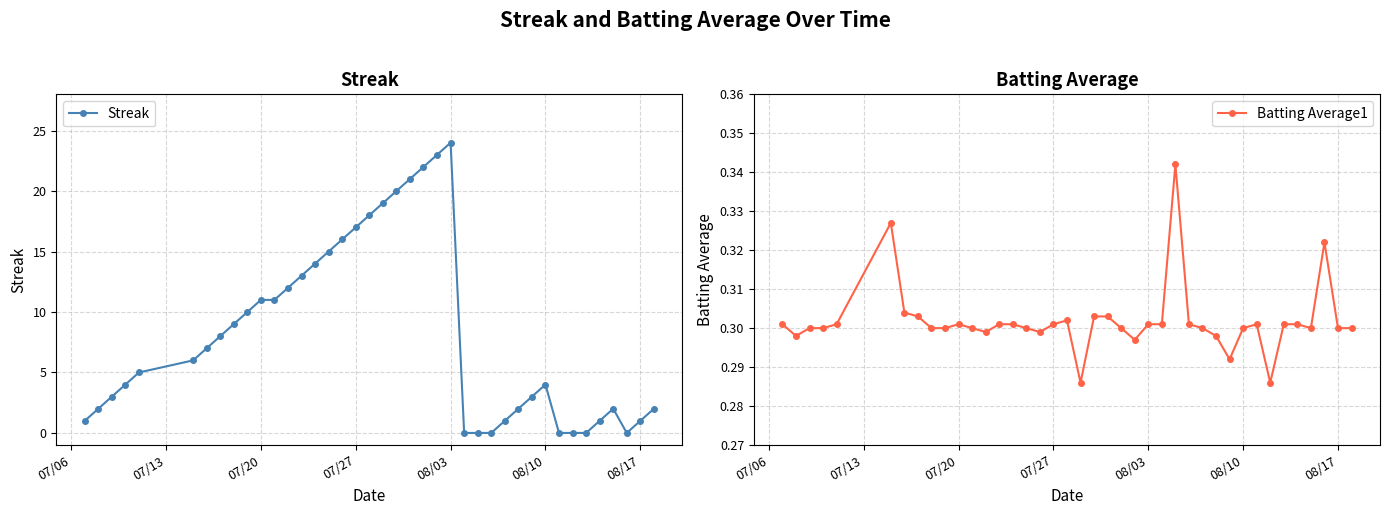

True or false: Streak and Batting Average1 intersect in this chart.

True